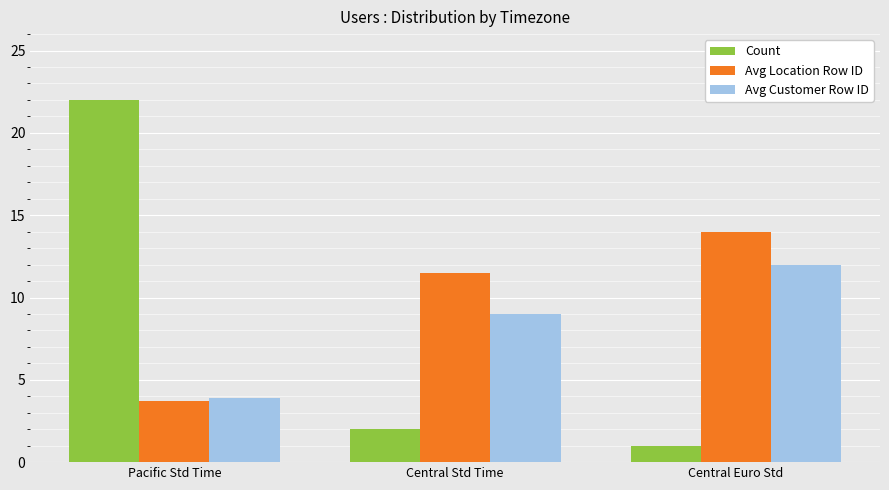

Read the Count value at Pacific Std Time.

22.0